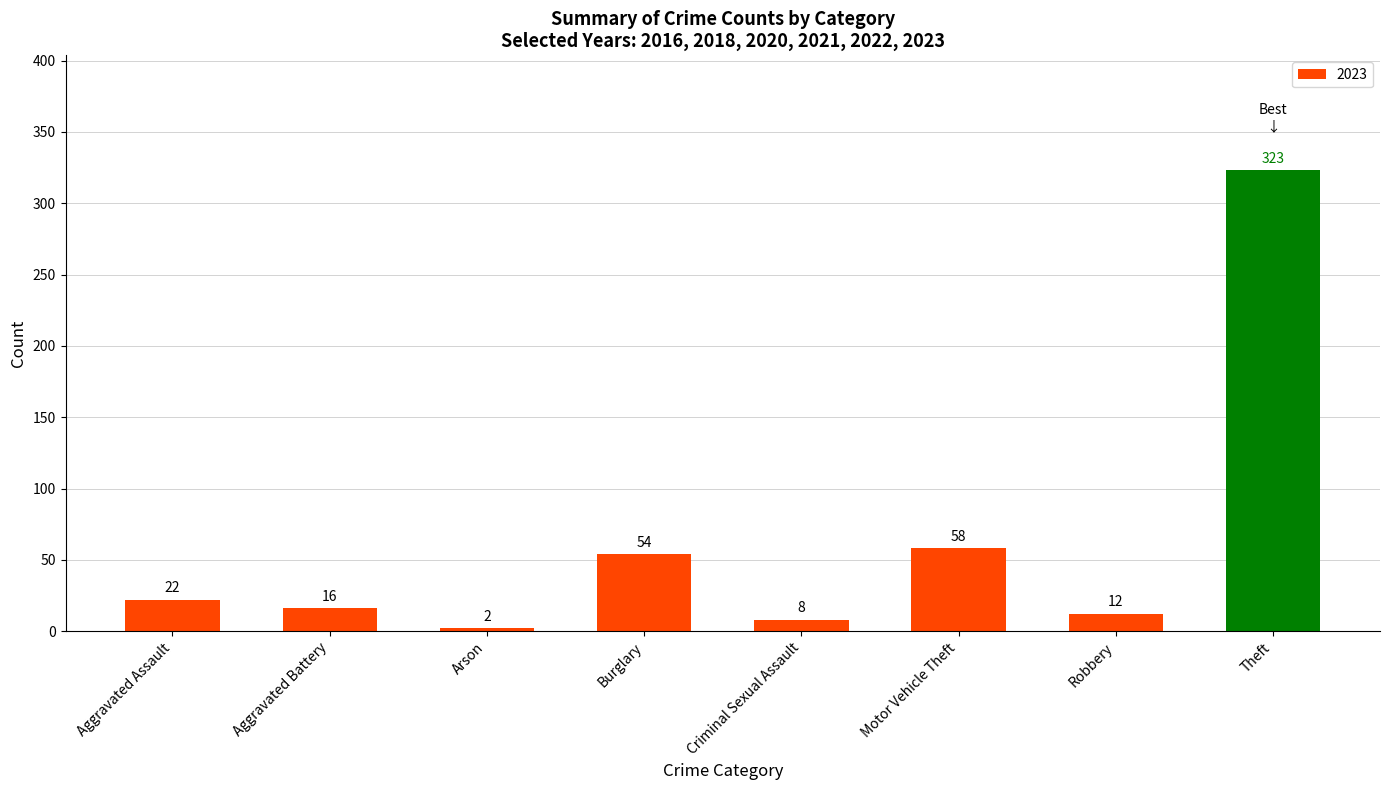

What value does the data have at Aggravated Battery, to the nearest 10?

20